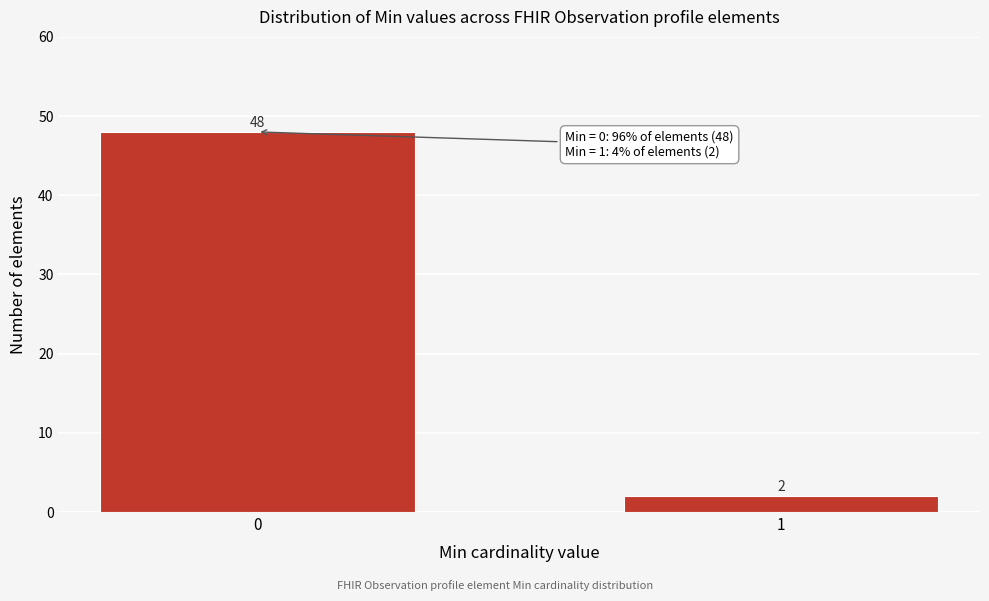

Reading left to right, list all the values displayed in this chart.

0=48	1=2